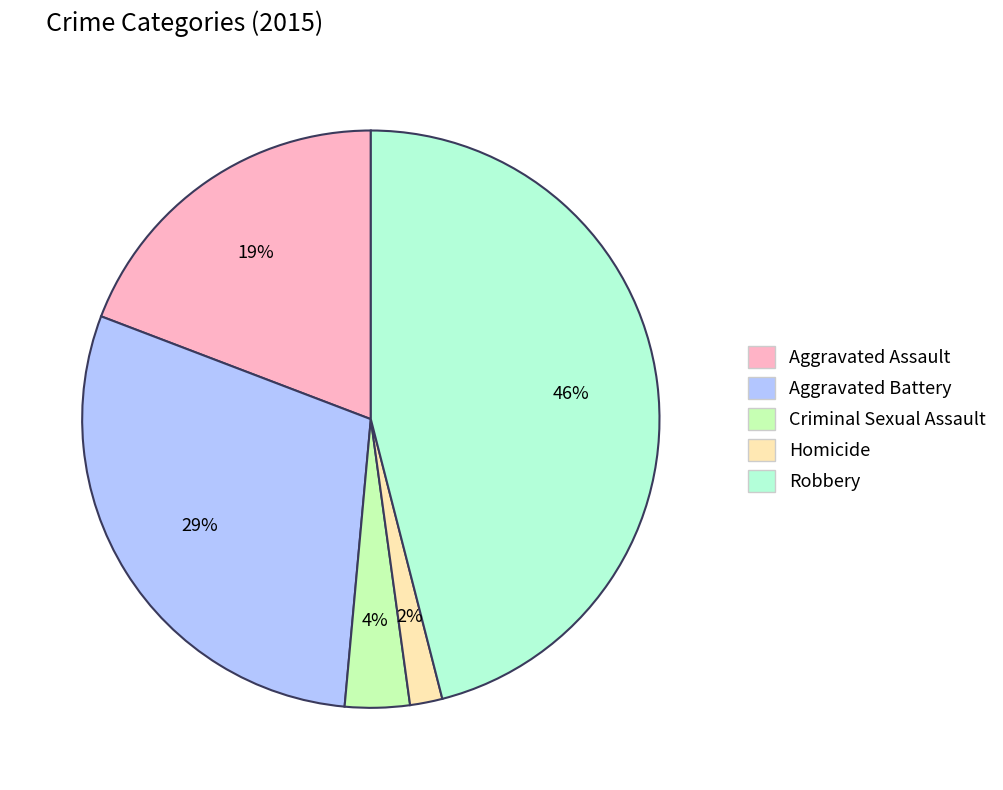

Which has a higher value, Aggravated Assault or Criminal Sexual Assault?

Aggravated Assault